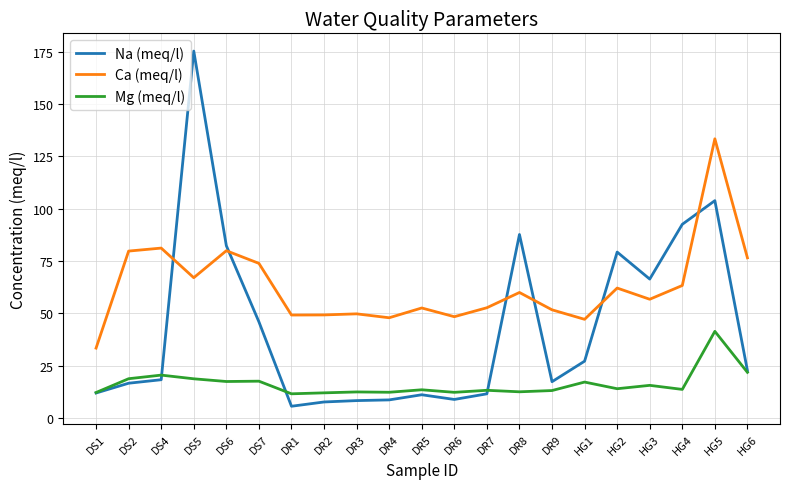

Which series has the largest range (max minus min)?

Na (meq/l)